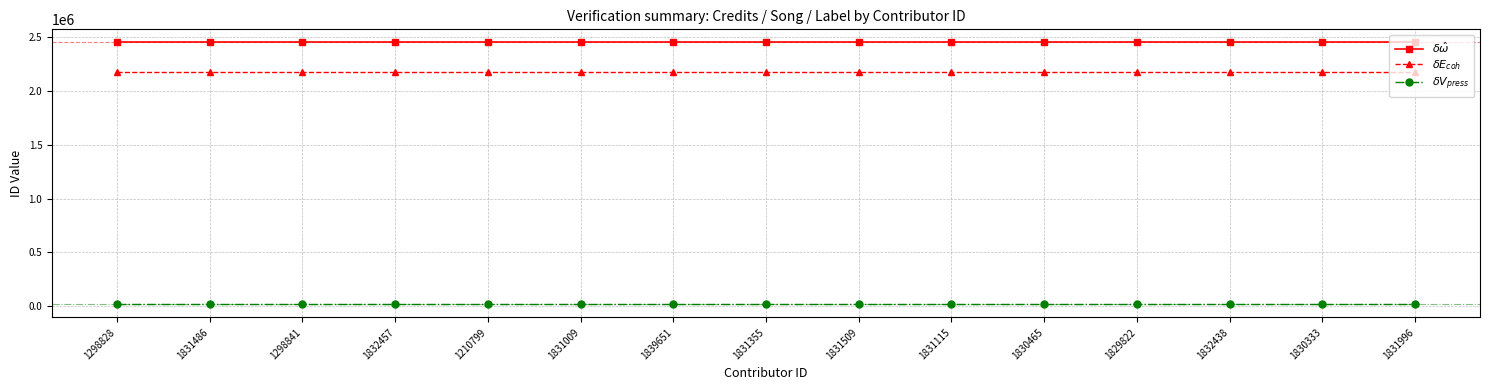

What is the sum of all $\delta E_{coh}$ values?

32695710